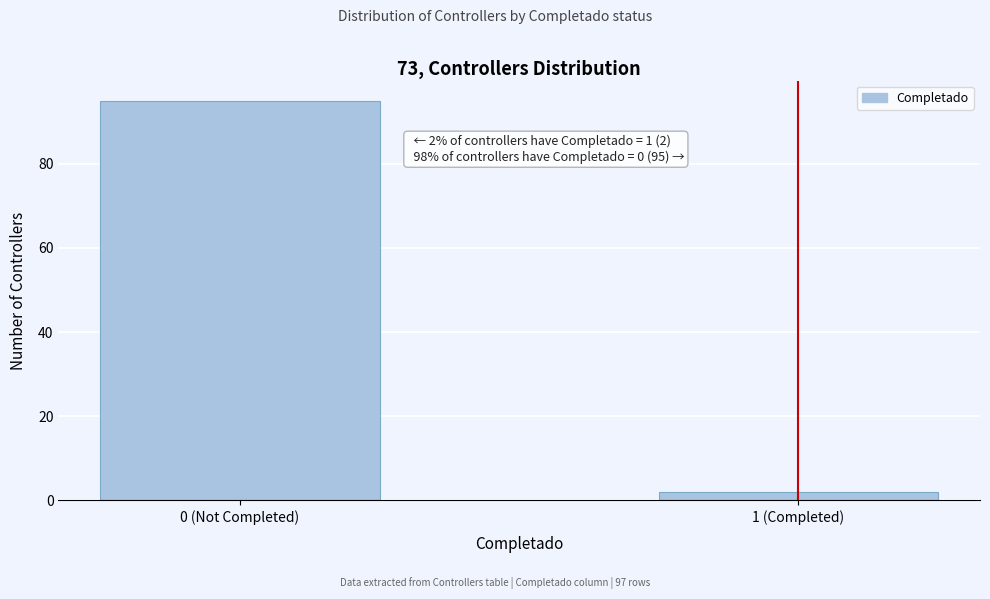

Reading right to left, transcribe all the data shown in this chart.

1 (Completed)=2	0 (Not Completed)=95